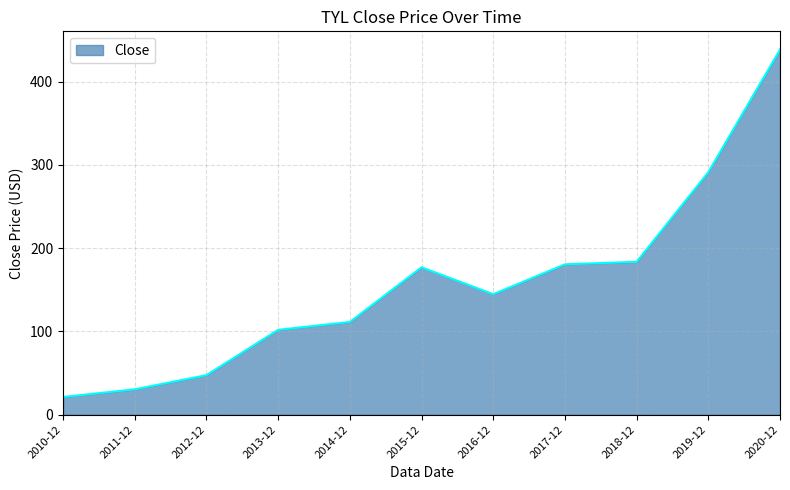

Which category has the highest value across all series?

2020-12